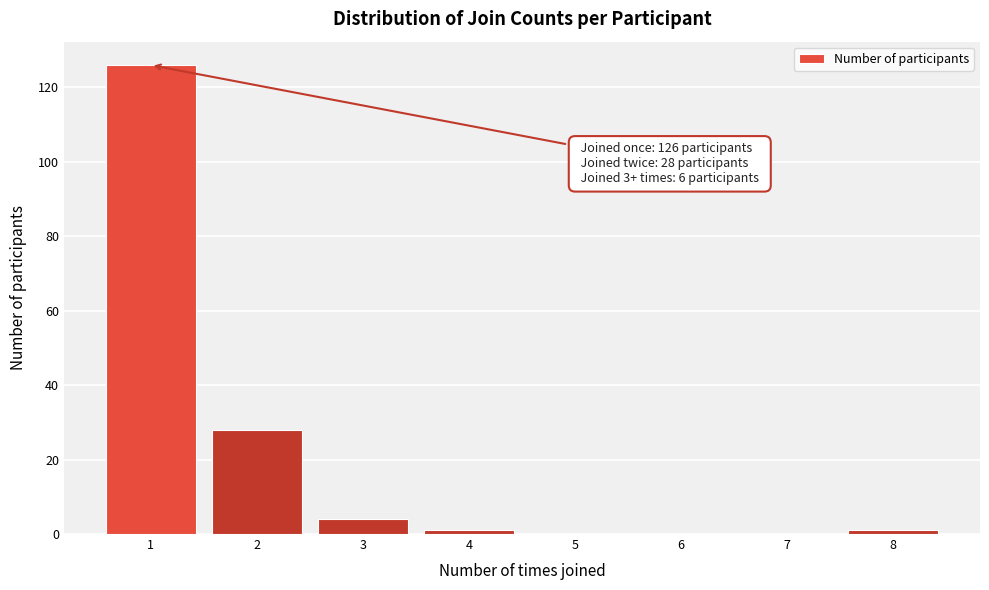

Reading left to right, transcribe all the data shown in this chart.

1=126	2=28	3=4	4=1	5=0	6=0	7=0	8=1